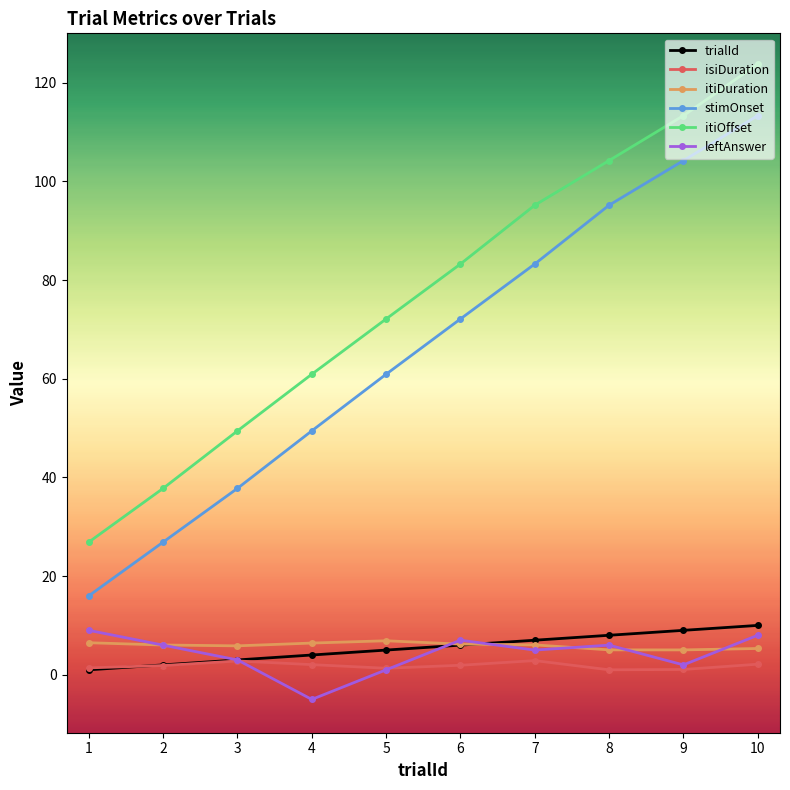

Which label corresponds to the largest value in the chart?

10